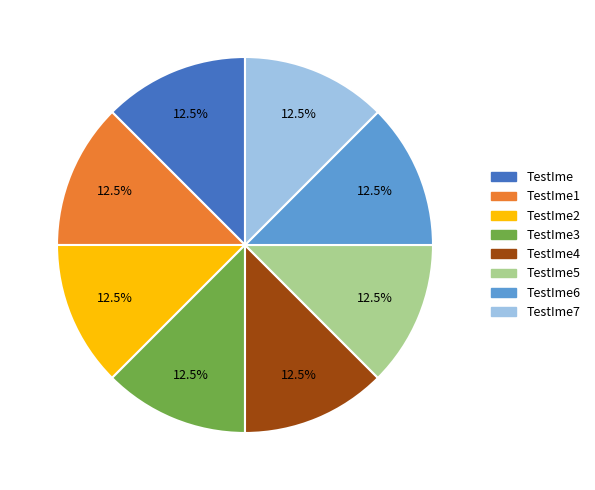

Is there any slice that represents more than half of the pie?

No